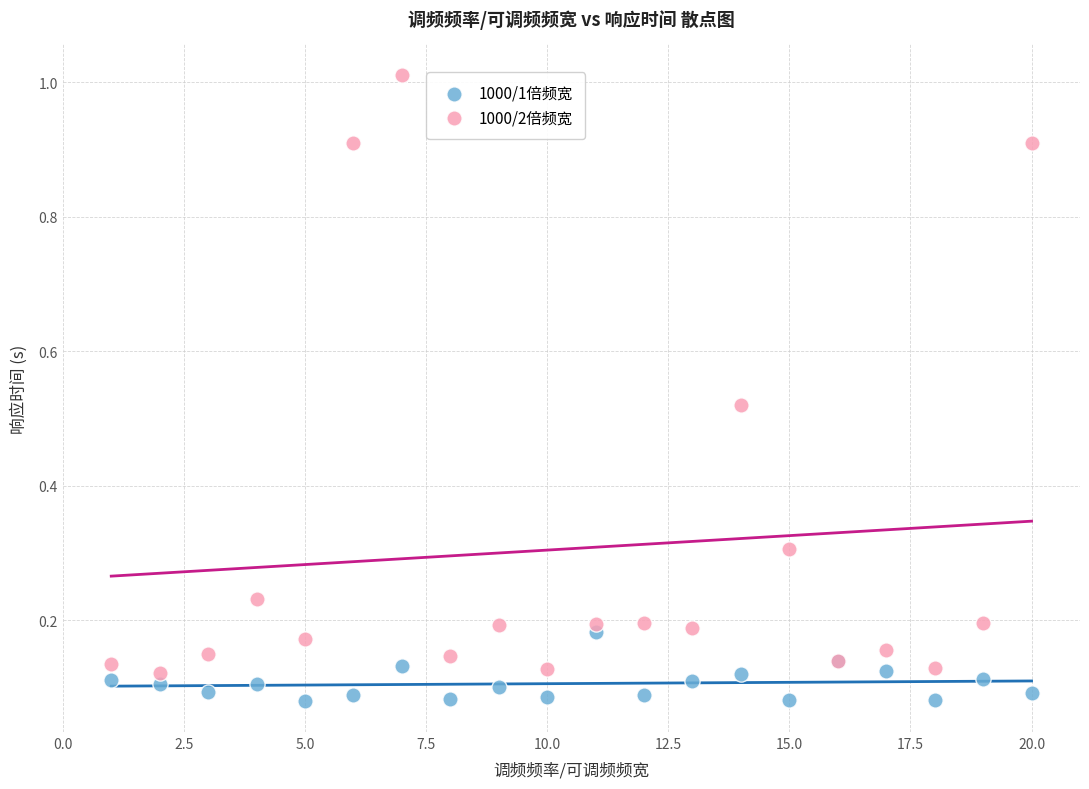

Which series reaches the minimum Y coordinate?

1000/1倍频宽